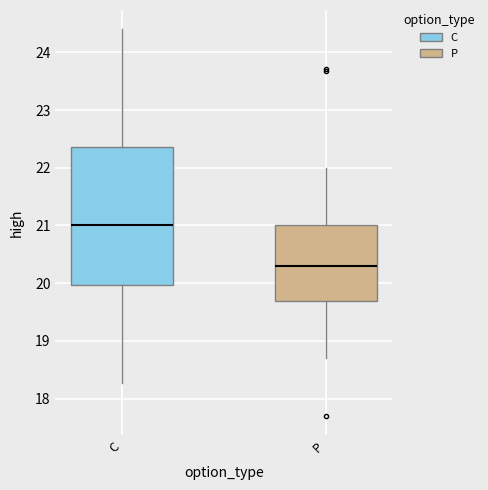

Reading left to right, read every box against the y-axis: the position of its median line, the range the box covers, and the ends of its whiskers. The values are not printed on the chart, so give them approximately, as read against the axis.

C: median 21.0, box 20.0 to 22.4, whiskers 18.3 to 24.4
P: median 20.3, box 19.7 to 21.0, whiskers 18.7 to 22.0